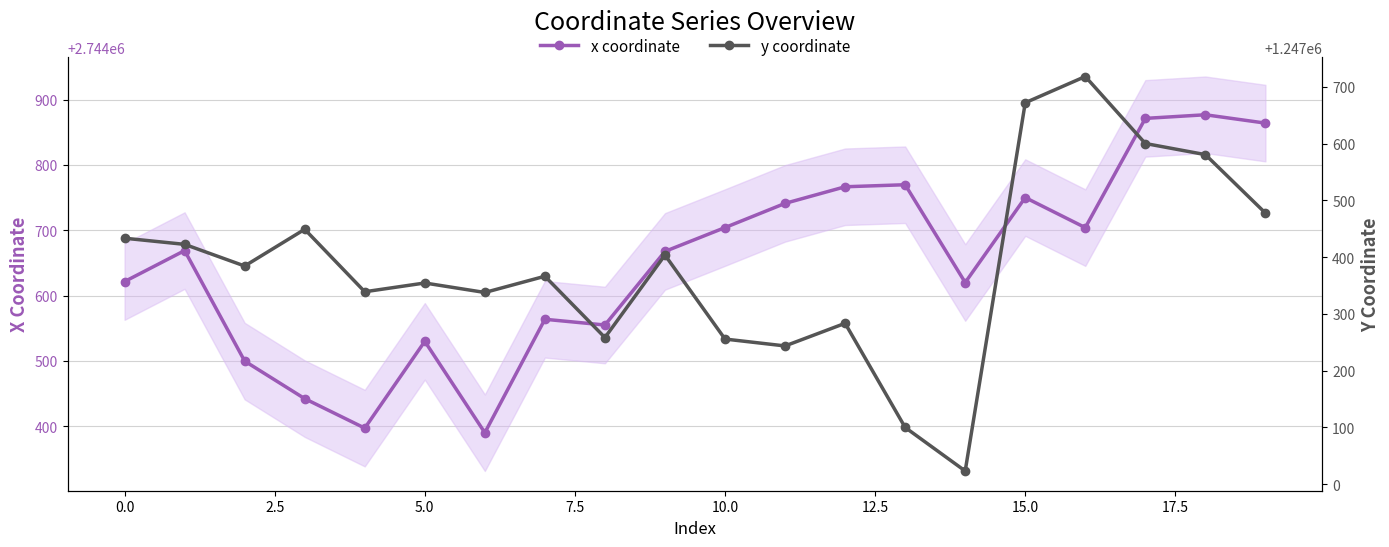

Which series has the largest total across all categories?

x coordinate